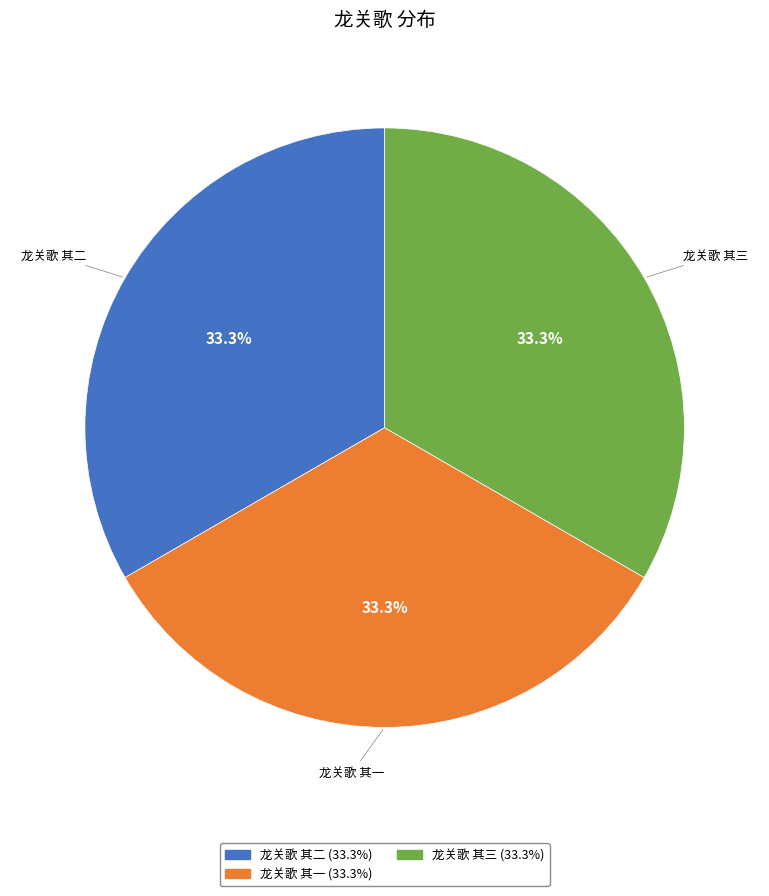

What percentage is NOT represented by 龙关歌 其三?

66.7%